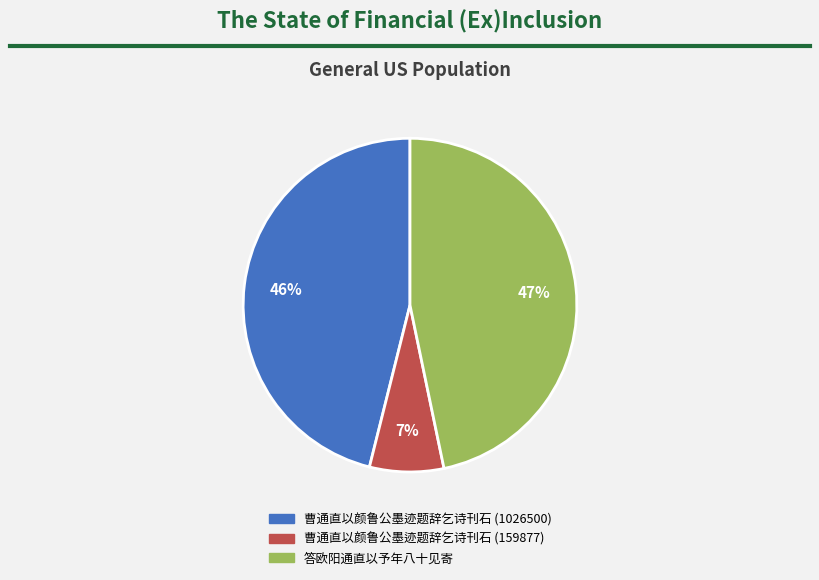

What percentage is the 答欧阳通直以予年八十见寄 slice, to the nearest percent?

47%